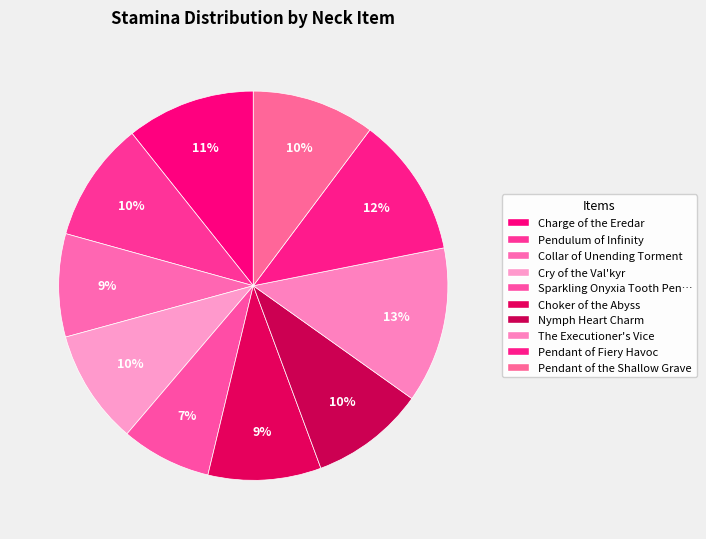

Count the number of slices in the pie.

10